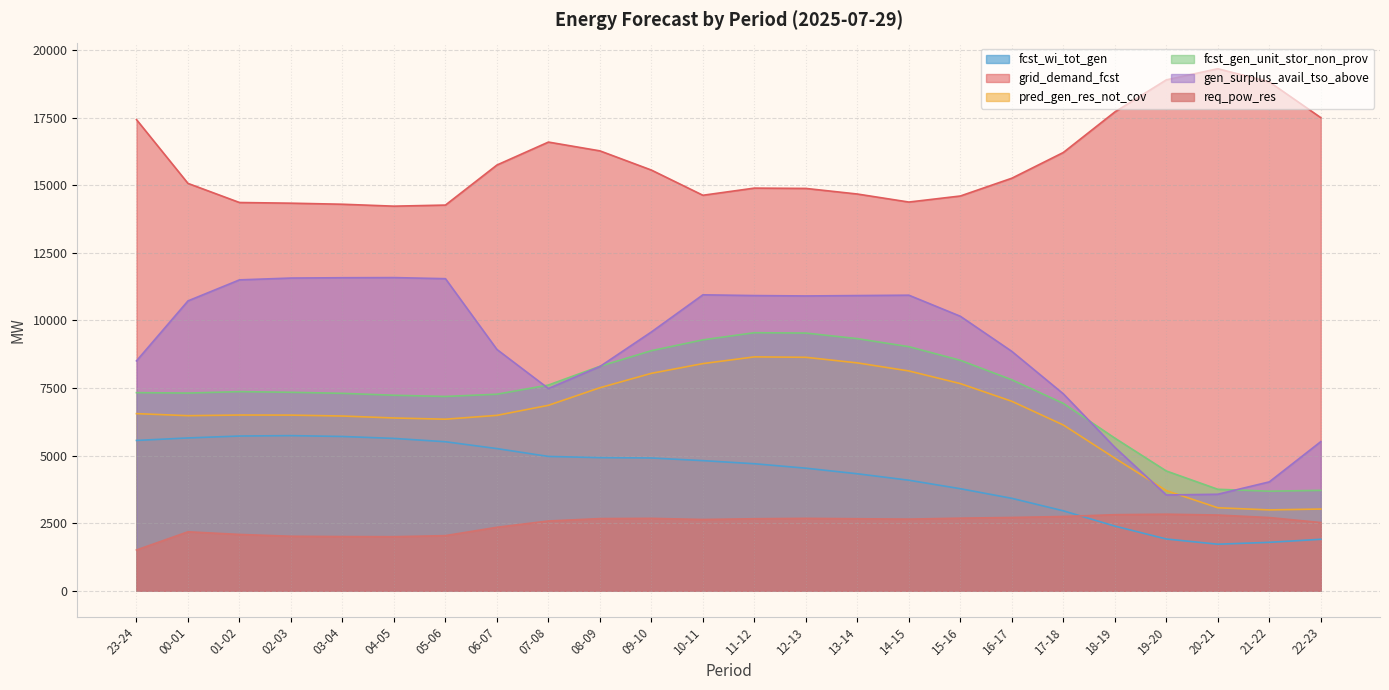

At which label does gen_surplus_avail_tso_above first exceed 10156?

00-01